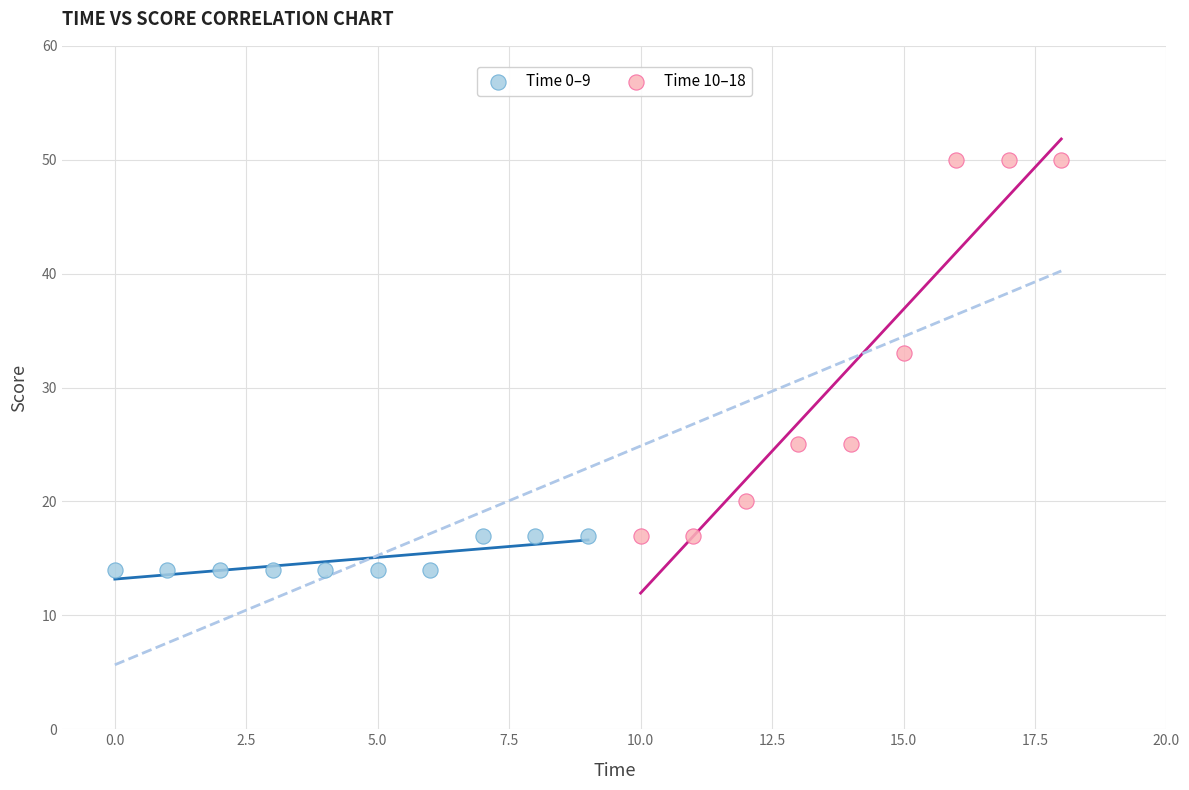

Which series reaches the minimum Y coordinate?

Time 0–9